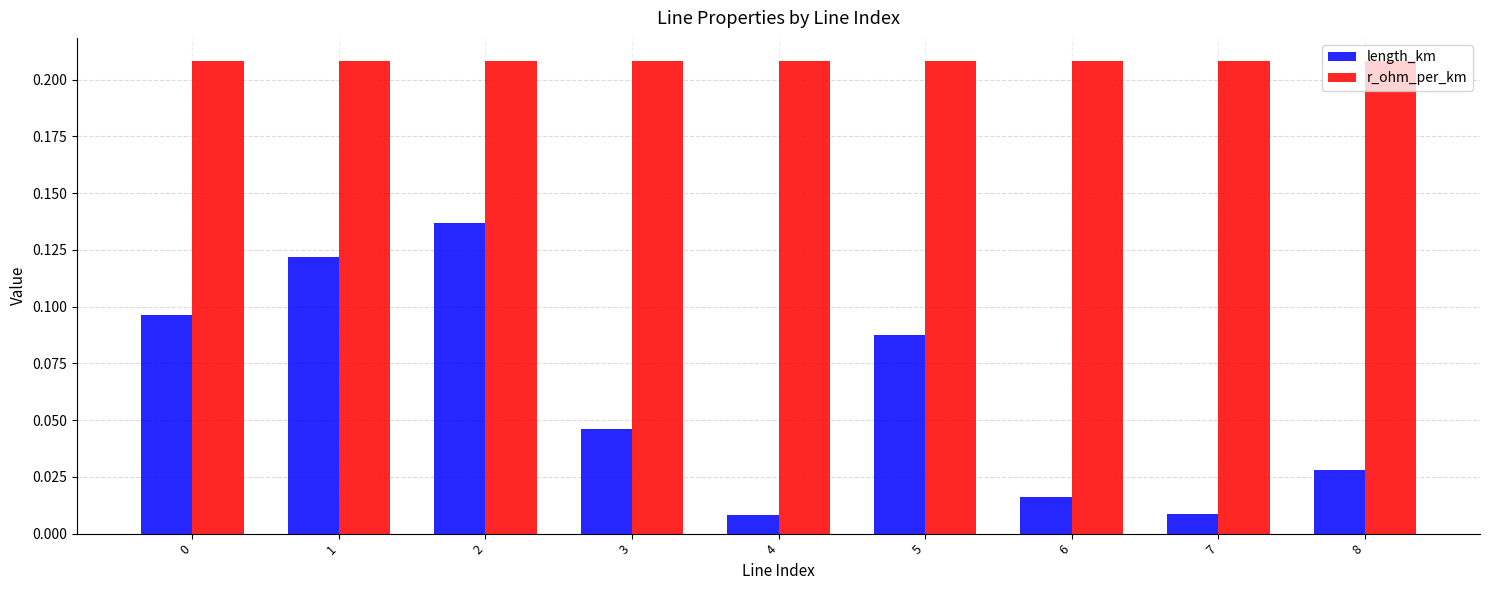

How many series are shown in this chart?

2